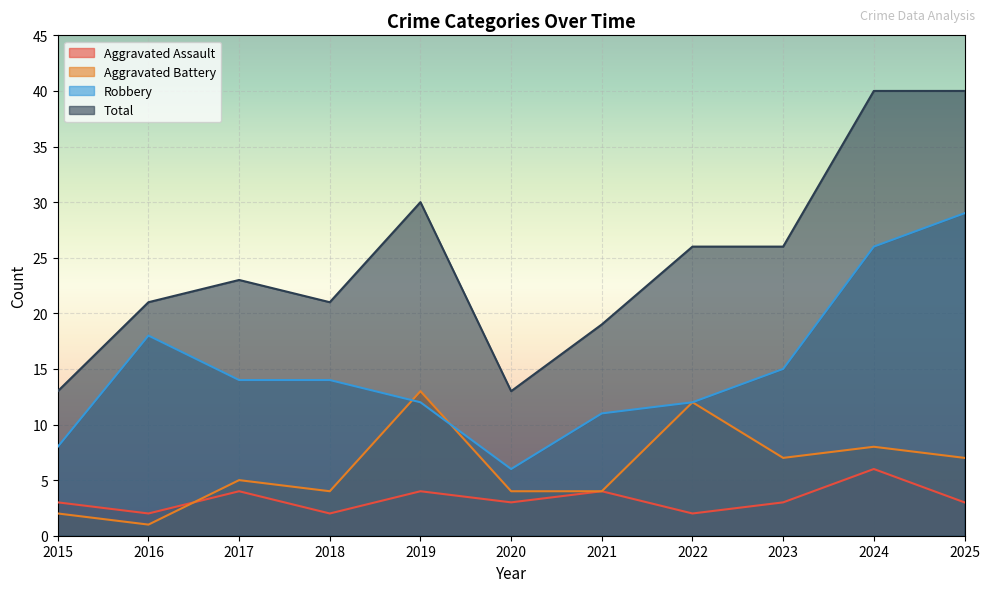

How many data points in Aggravated Assault are less than 3?

3